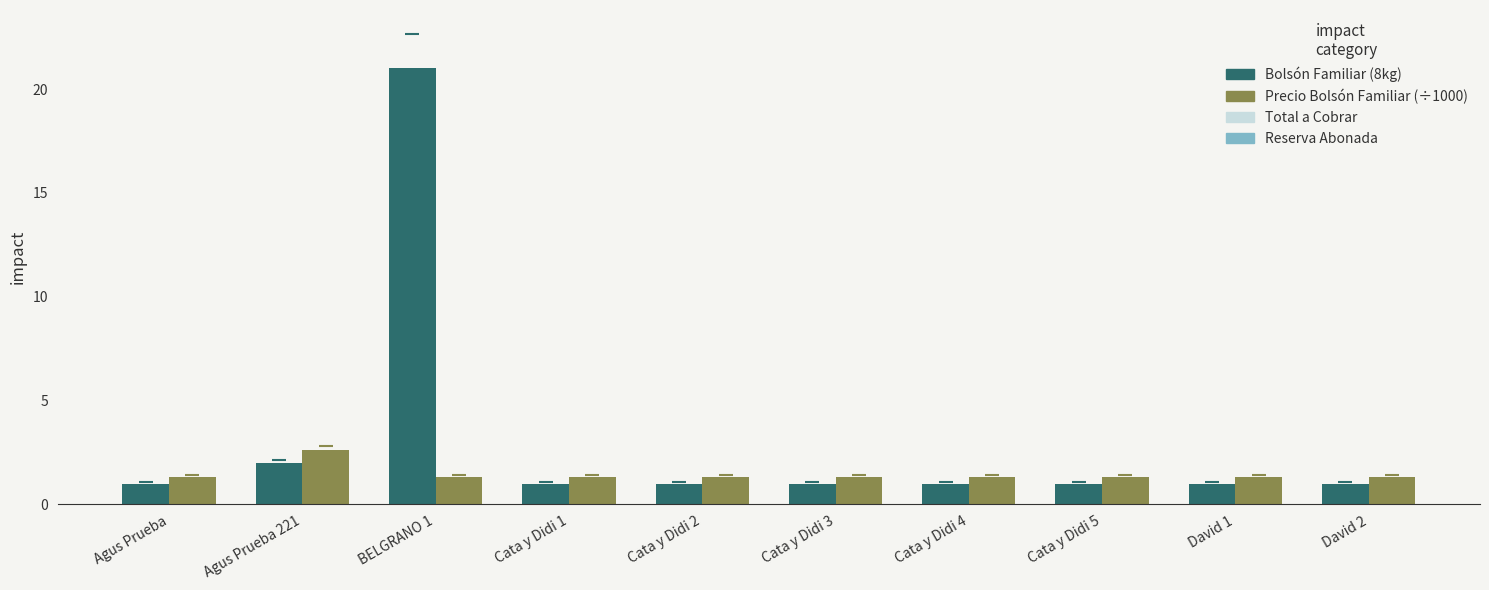

Between Agus Prueba 221 and Cata y Didi 3, which series saw the biggest shift?

Precio Bolsón Familiar (÷1000)